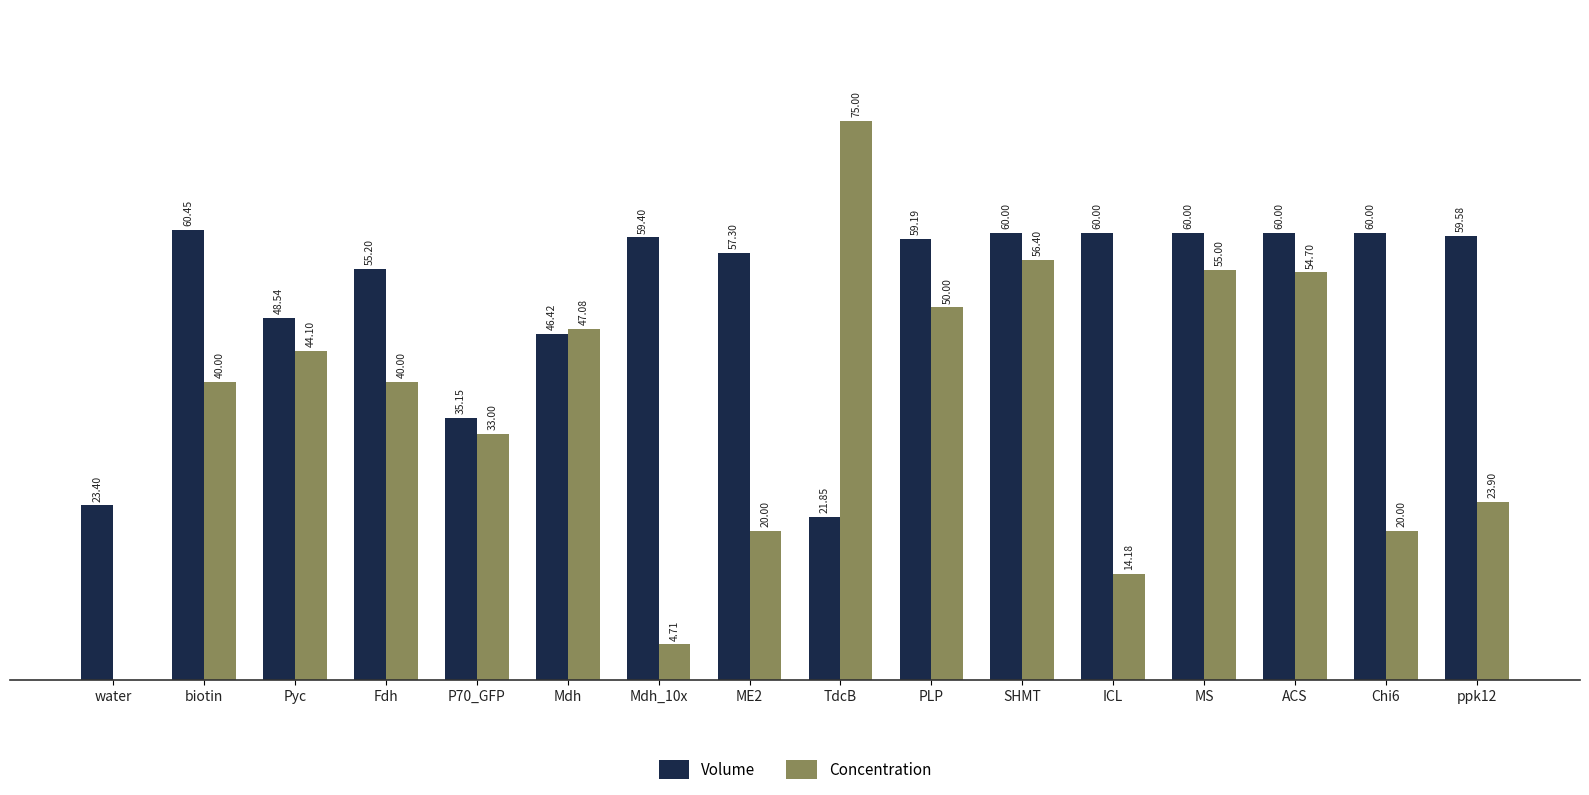

At which label does Concentration reach its peak?

TdcB